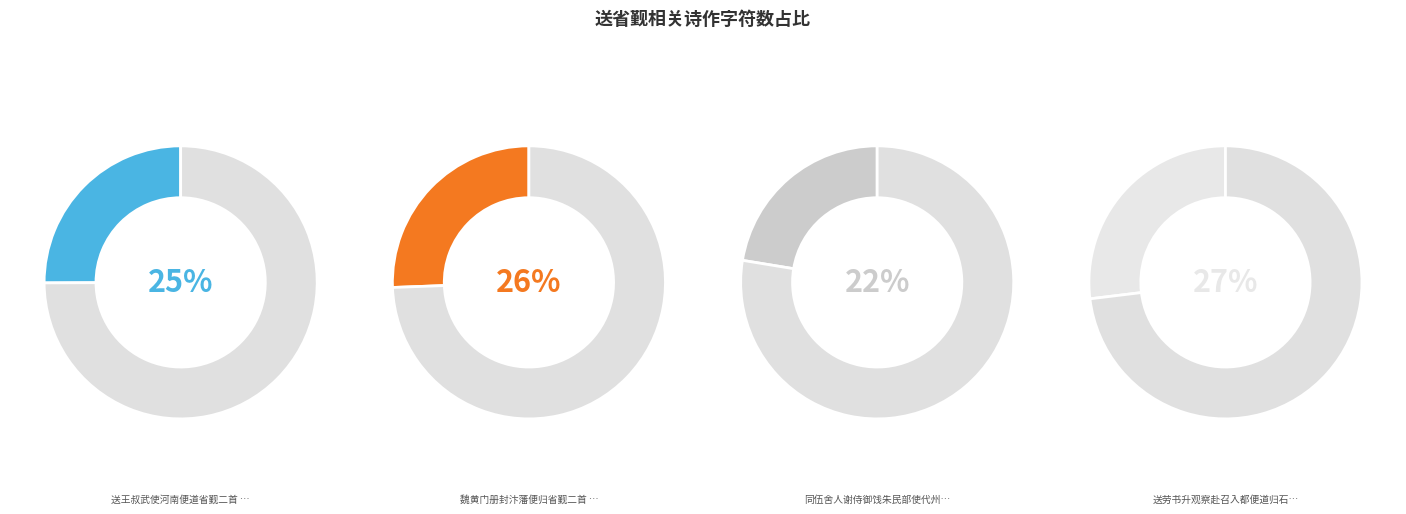

What is the largest slice in the pie chart?

送劳书升观察赴召入都便道归石门省觐二首 其一